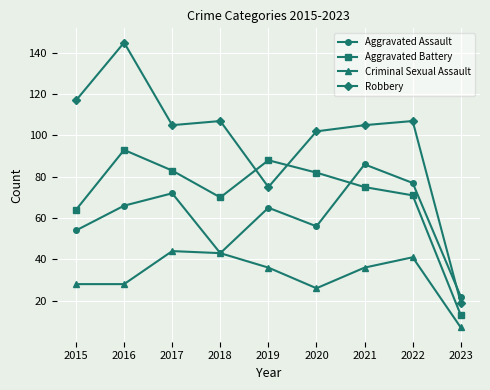

What is the difference between the Aggravated Assault values at 2015 and 2021?

32